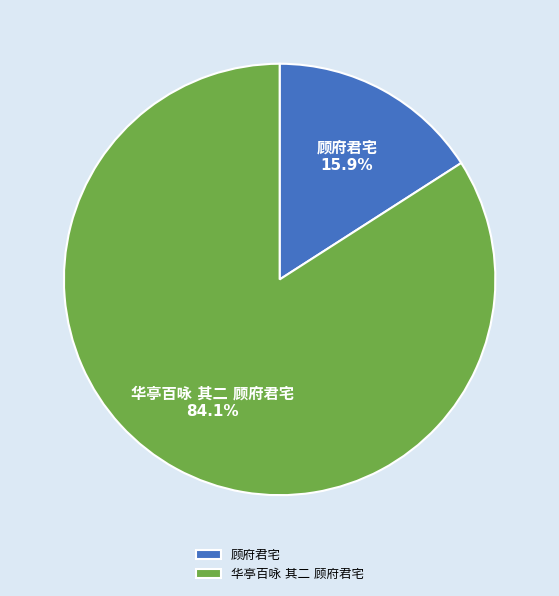

Is there any slice that represents more than half of the pie?

Yes